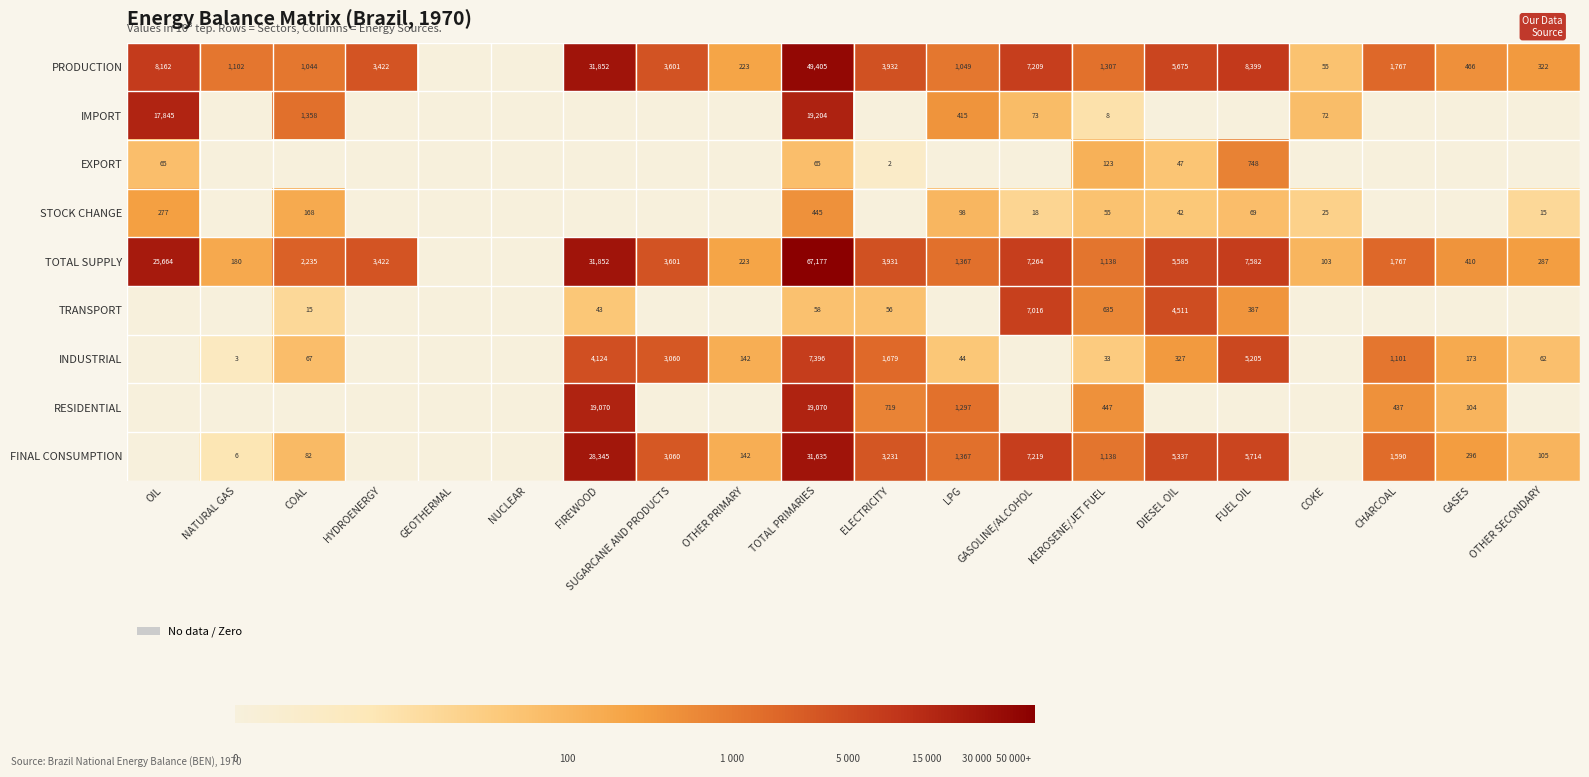

The value of FINAL CONSUMPTION at TOTAL PRIMARIES is 31635. True or false?

True